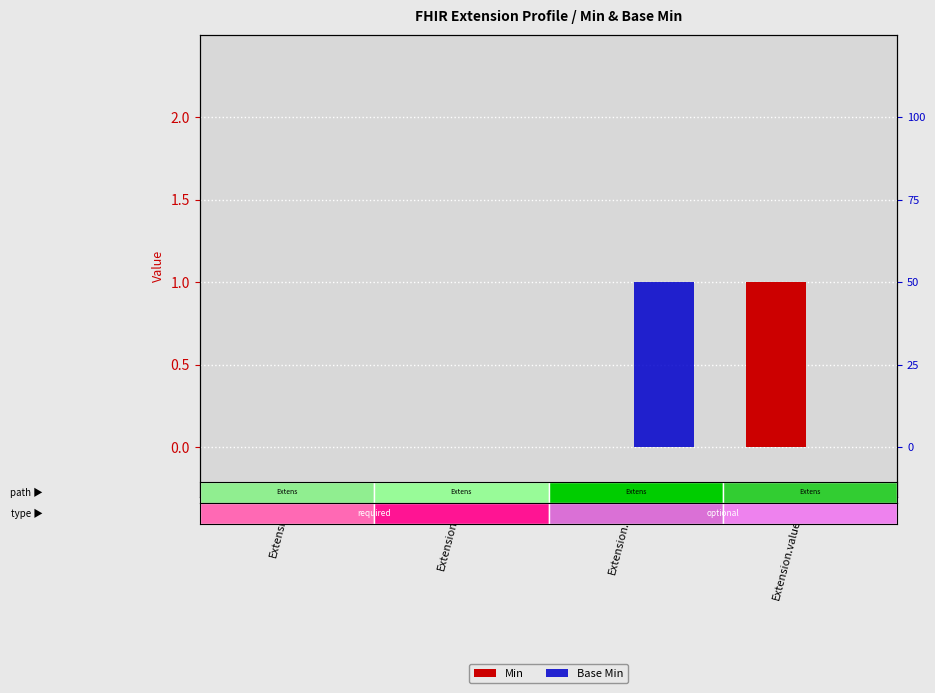

Which series has the largest total across all categories?

Min